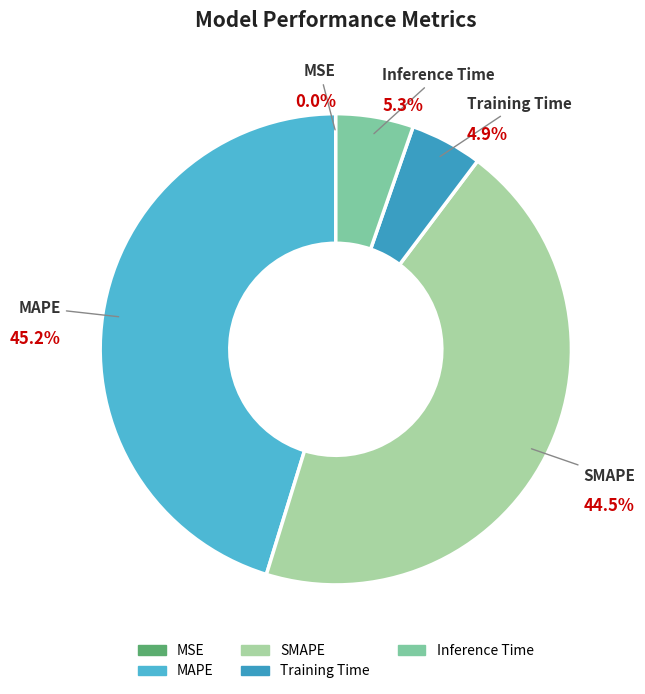

To the nearest percent, what is the difference between the largest and smallest slice percentages?

45%